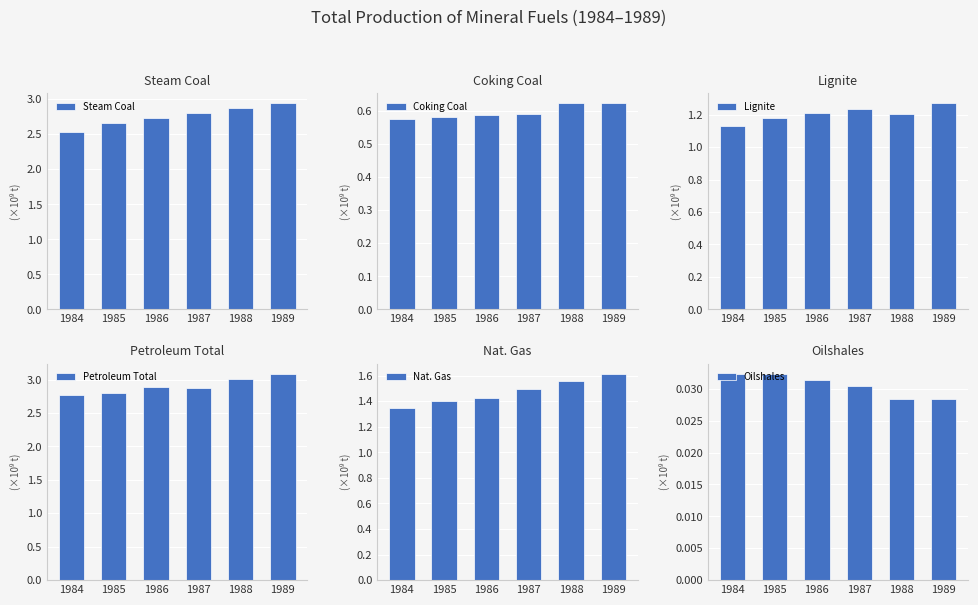

What is the approximate value of Lignite at 1989?

1.3